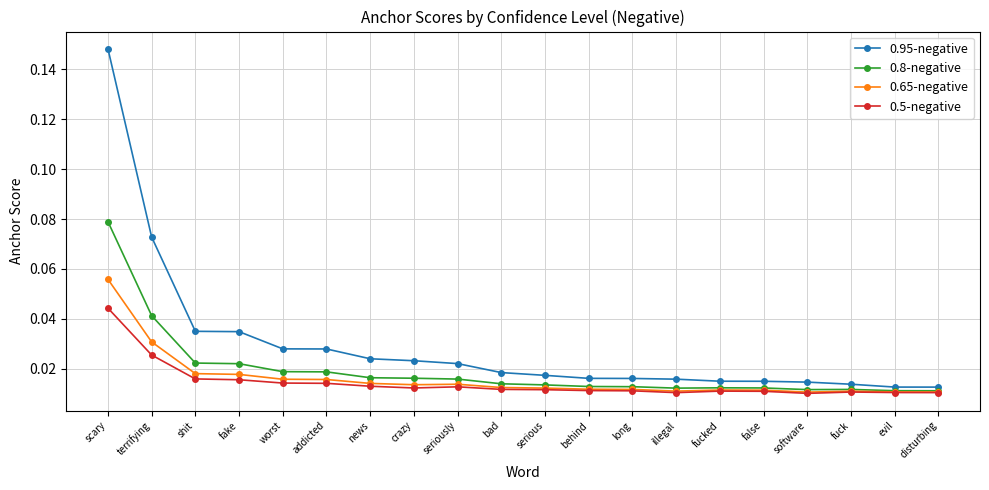

Between fake and fuck, which series saw the biggest shift?

0.95-negative